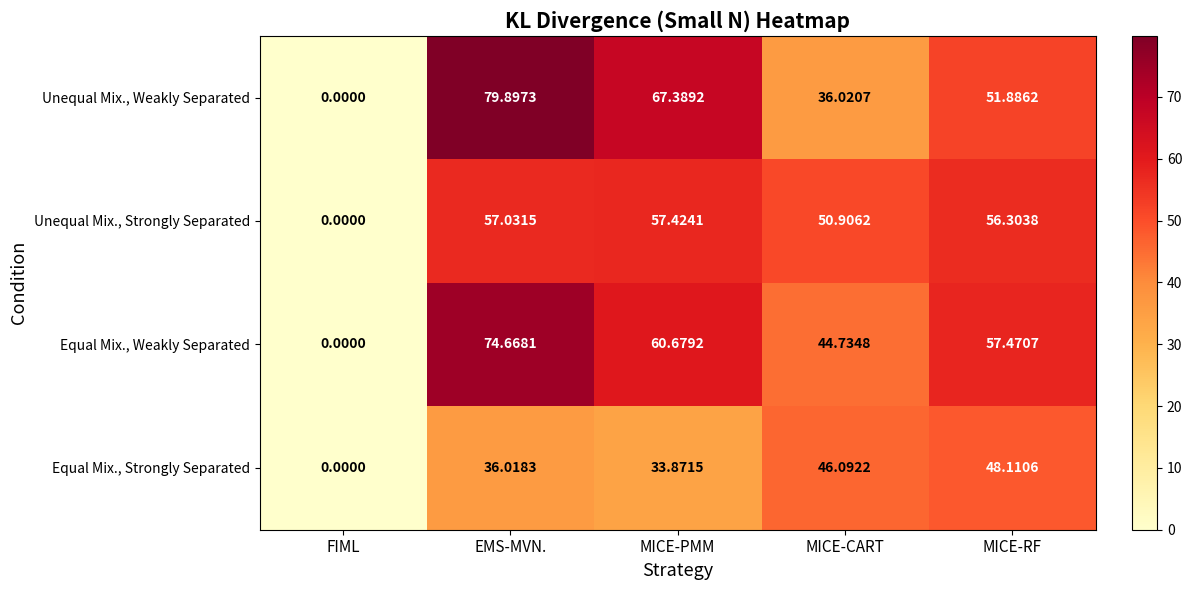

What is the maximum value shown in the chart?

79.9